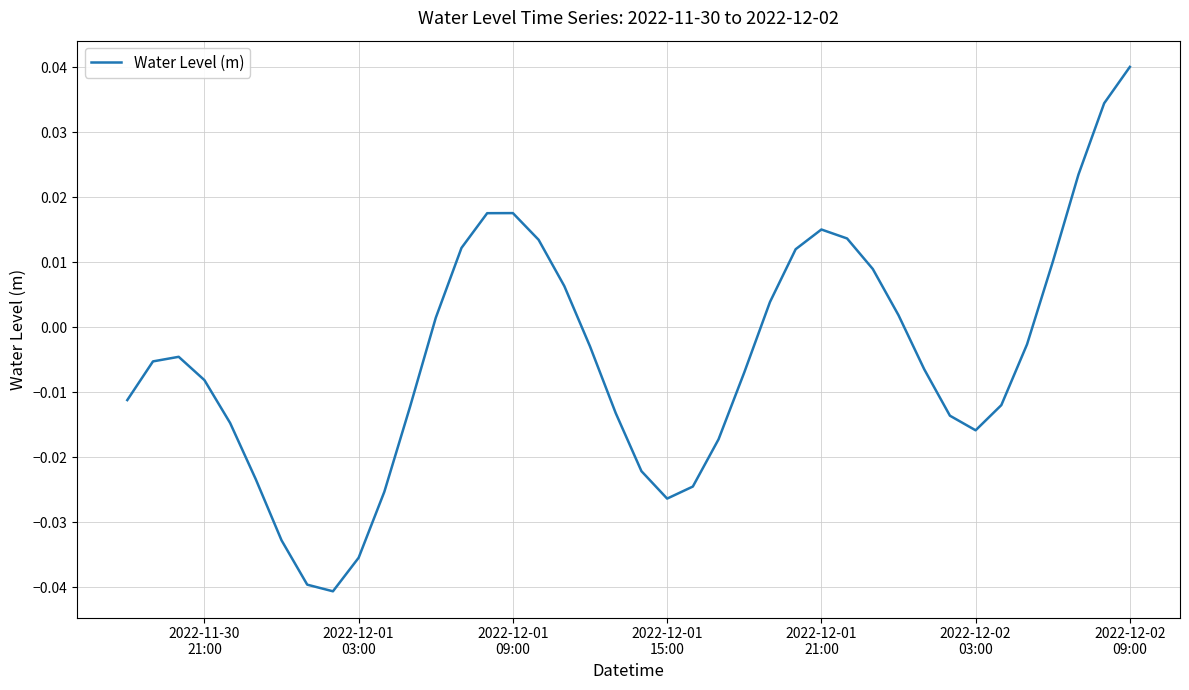

How many lines are shown in the chart?

1